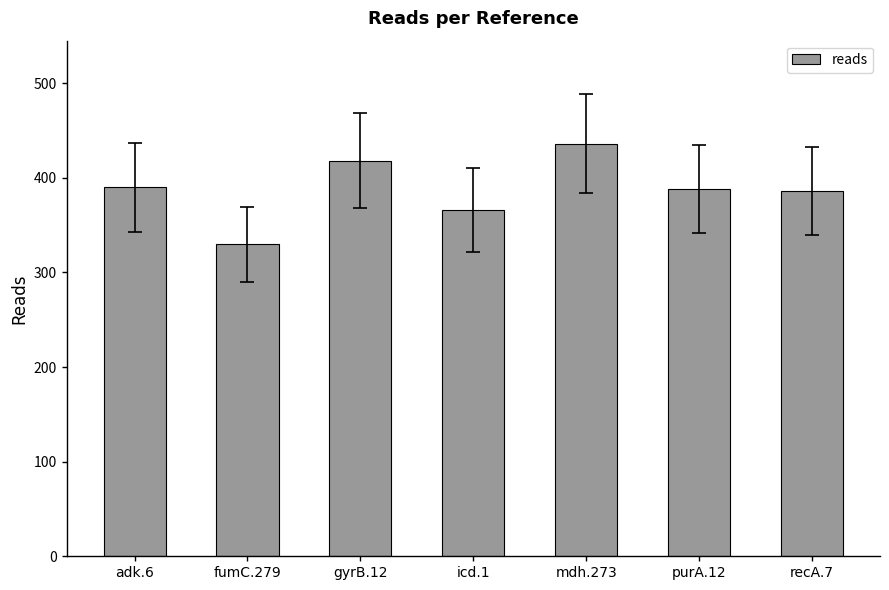

What is the change in value from gyrB.12 to icd.1?

-52